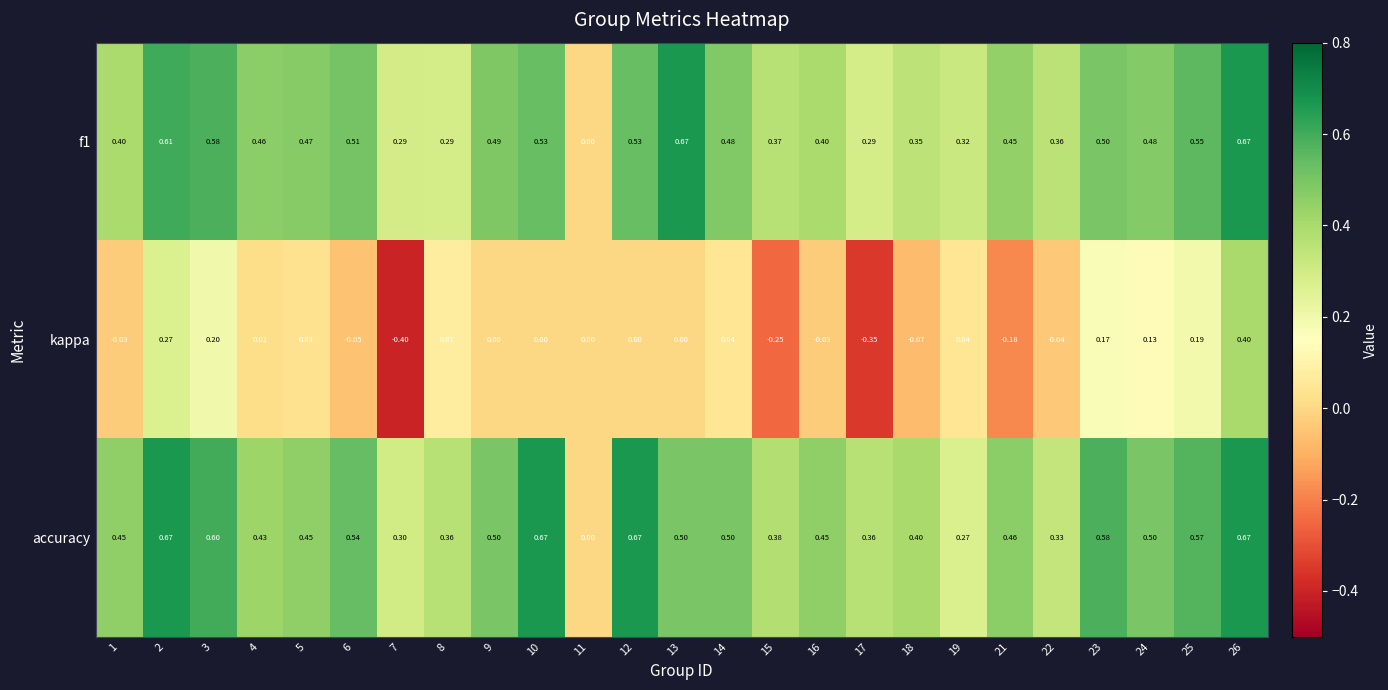

Which series has the widest spread of values?

kappa